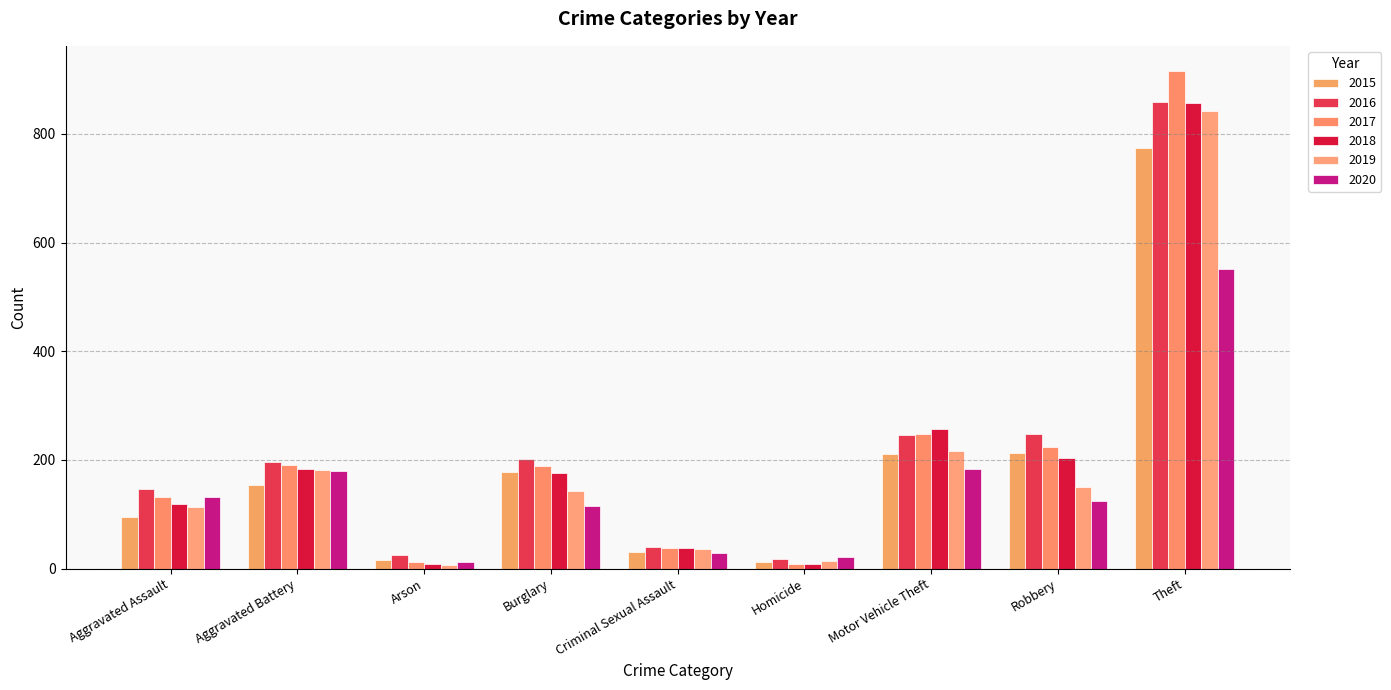

What is the sum of all 2018 values?

1848